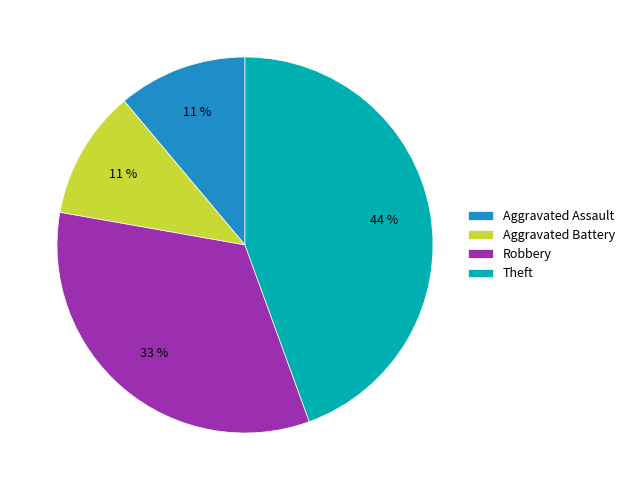

The Robbery slice represents 26% of the pie. True or false?

False